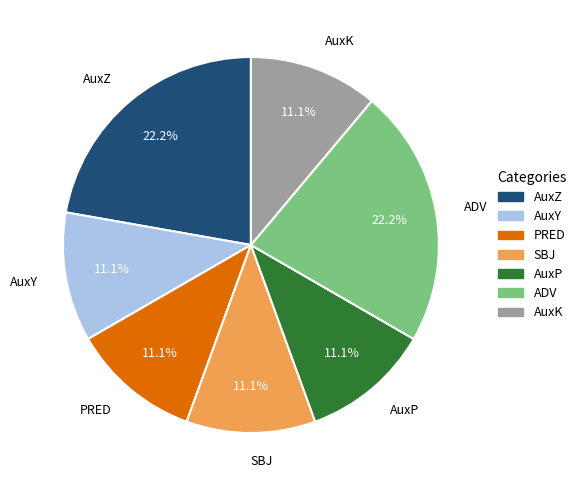

How much of the chart is everything except SBJ?

88.9%